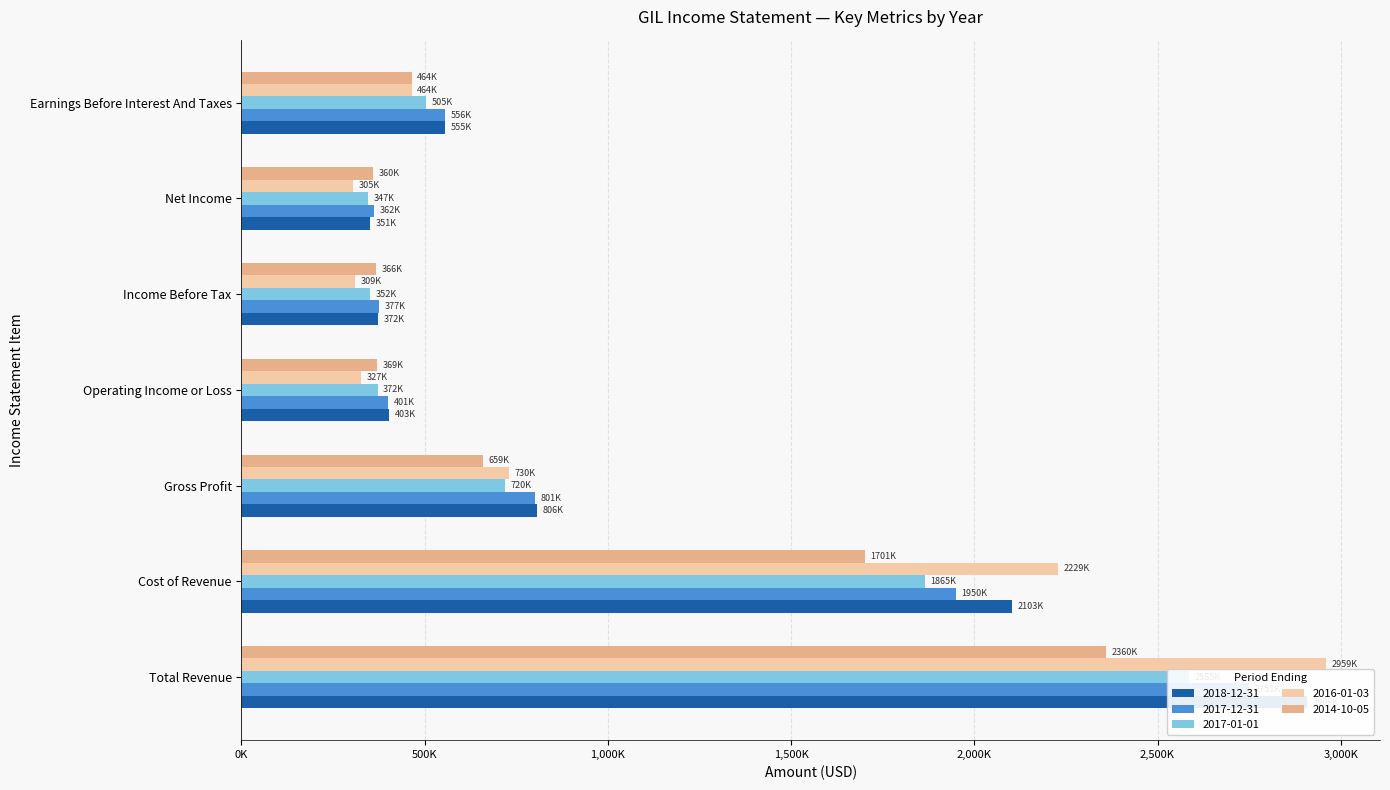

What is the average value of the 2017-01-01 series?

963586